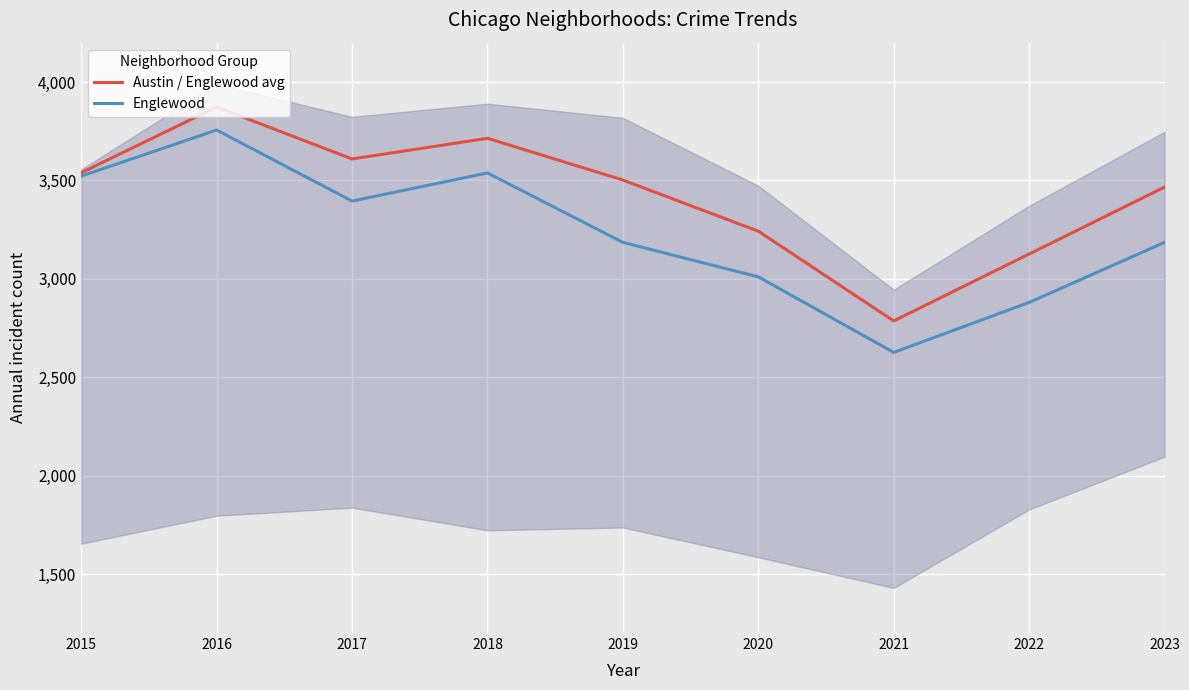

In Englewood, how many points are lower than both neighbors (excluding endpoints)?

2